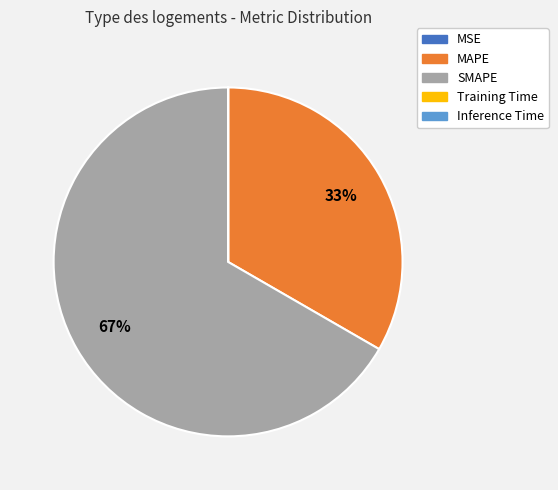

The SMAPE slice represents 67% of the pie. True or false?

True